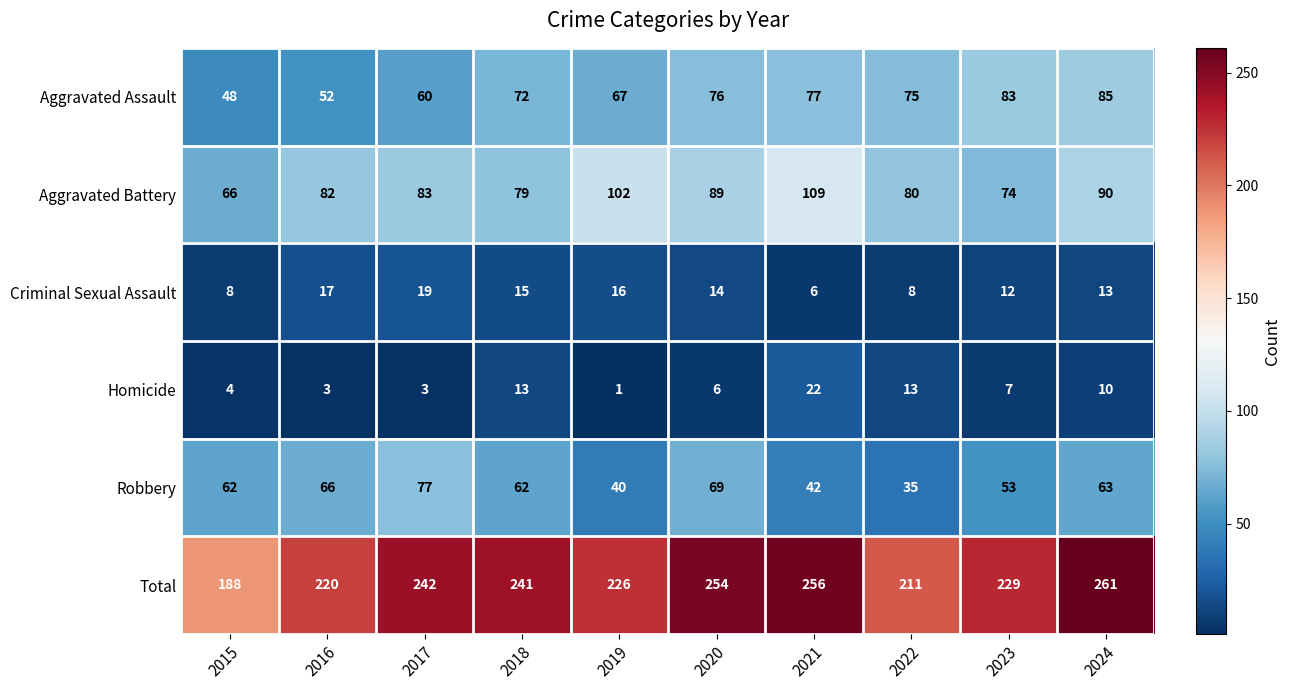

True or false: Aggravated Battery has a value of 147 at 2017.

False